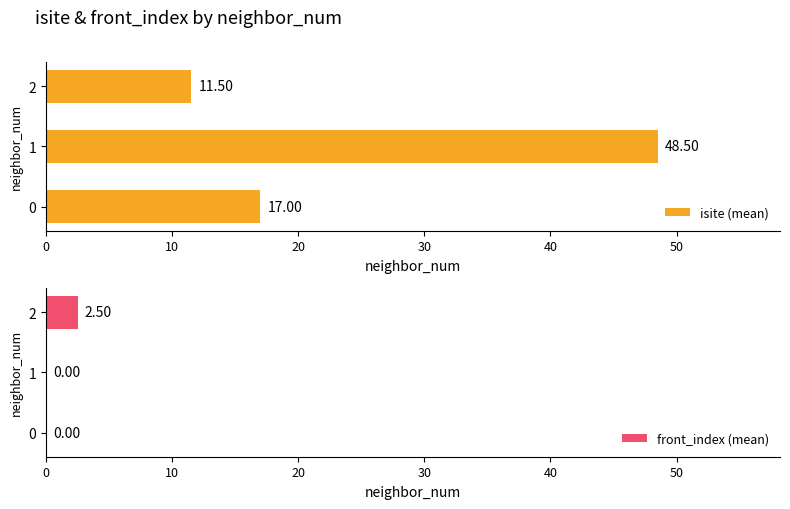

What is the approximate value of isite (mean) at 0?

17.0